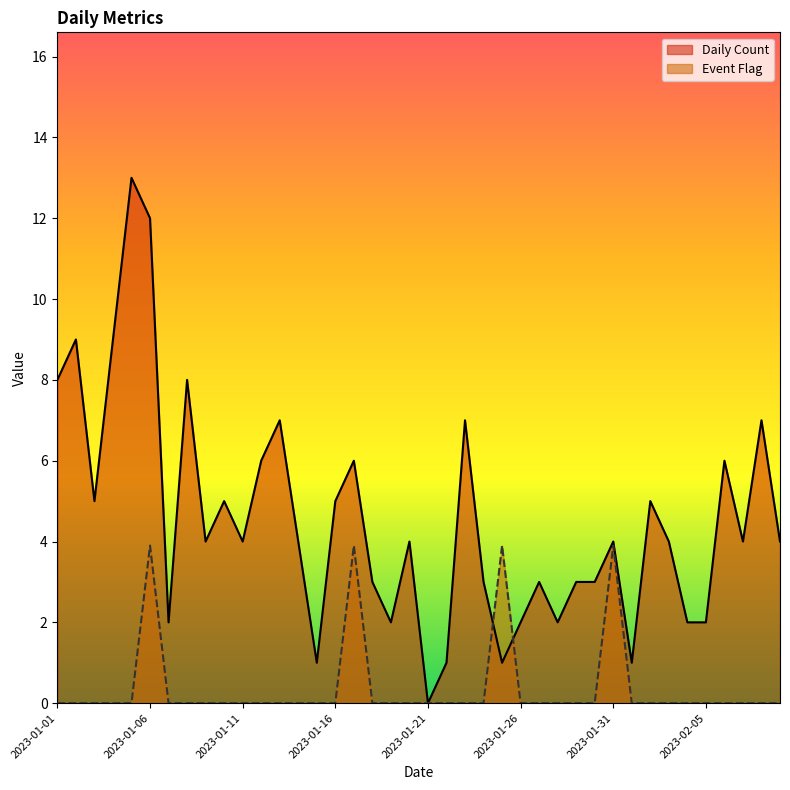

Where is Daily Count nearest to the value 6?

2023-01-12